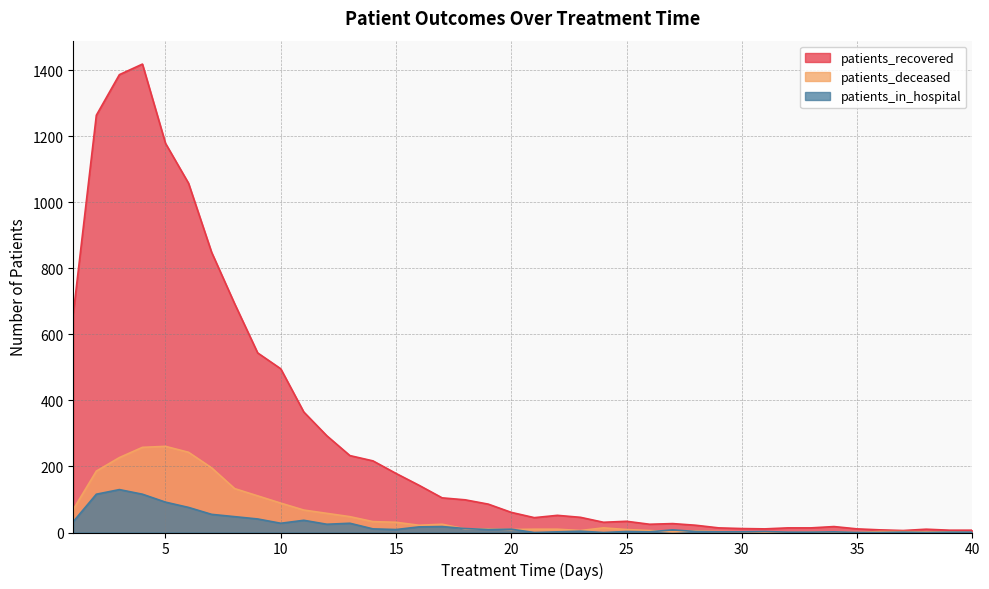

Is the value of patients_deceased at 32 greater than the value of patients_in_hospital at 34?

No